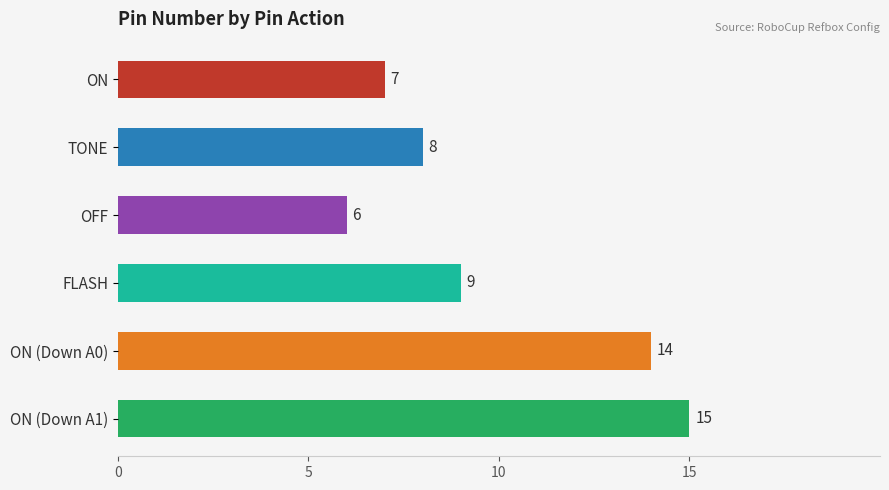

Reading top to bottom, what are all the values shown in this chart?

7	8	6	9	14	15